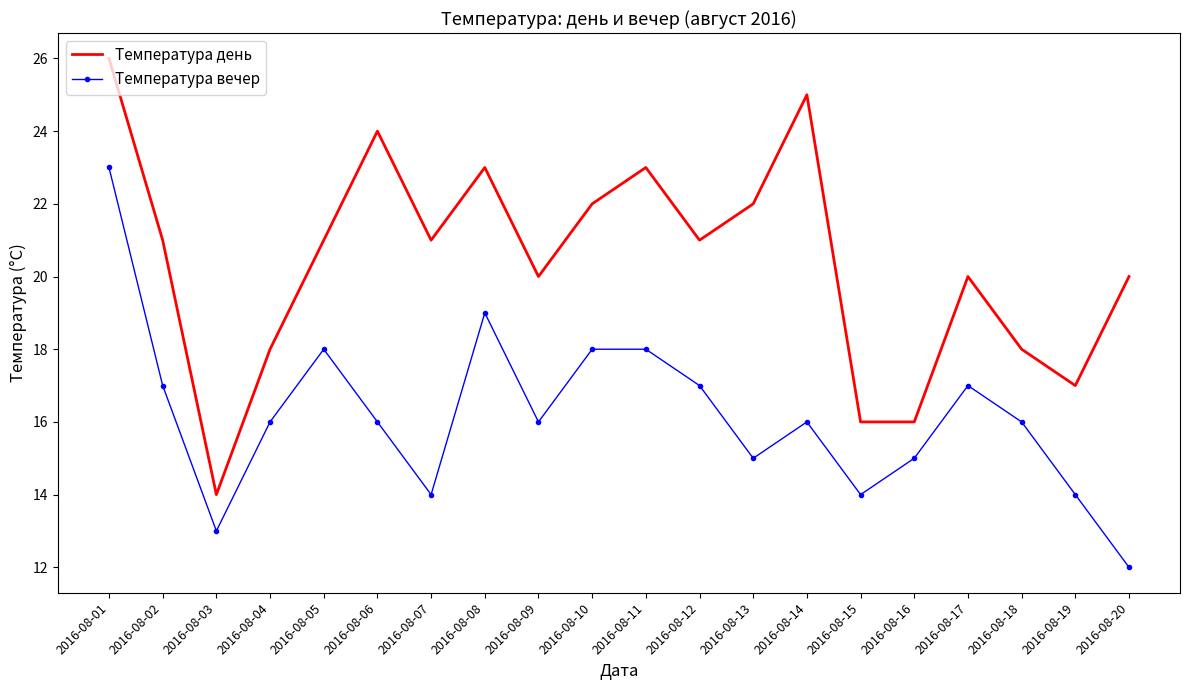

What is the sum of all Температура вечер values?

324